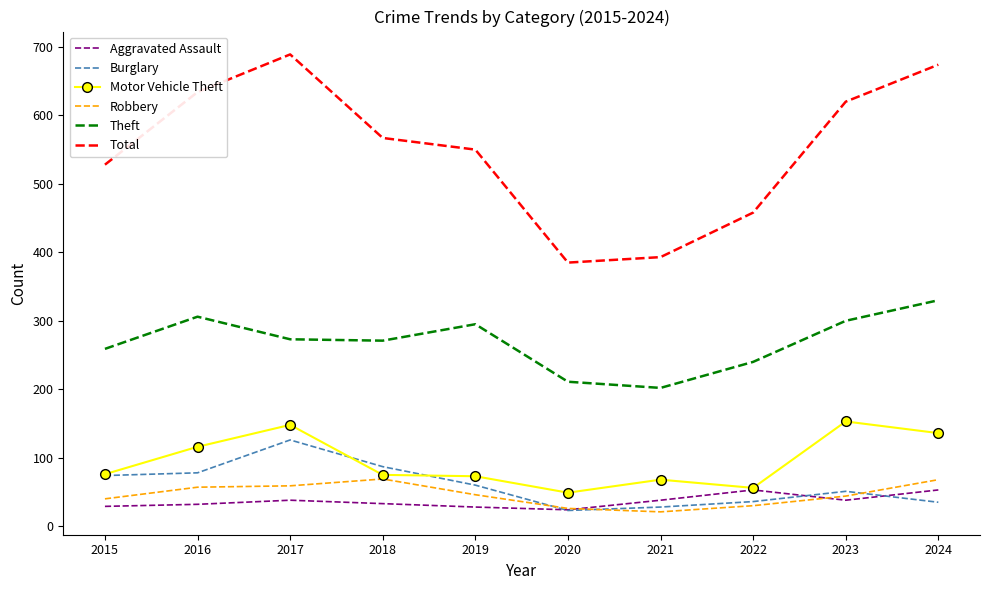

Which series has the largest total across all categories?

Total